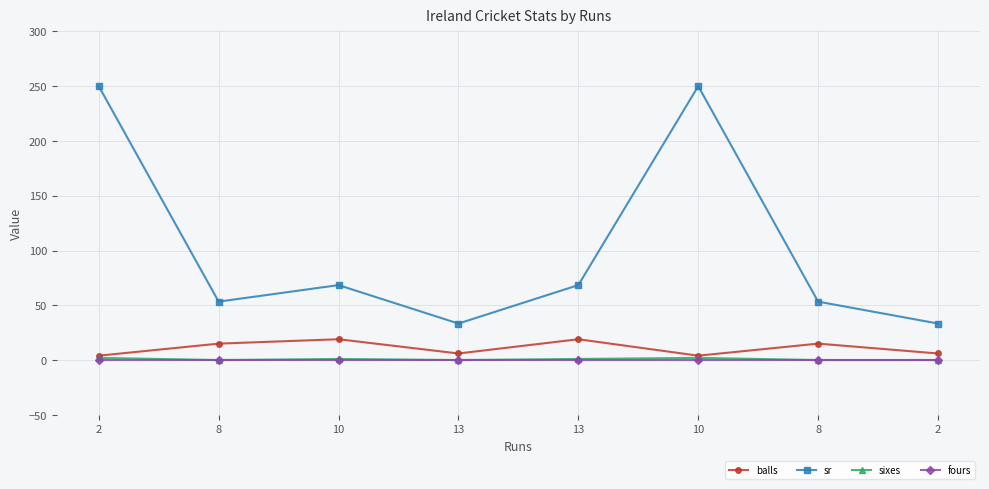

How many data points does each series have?

8